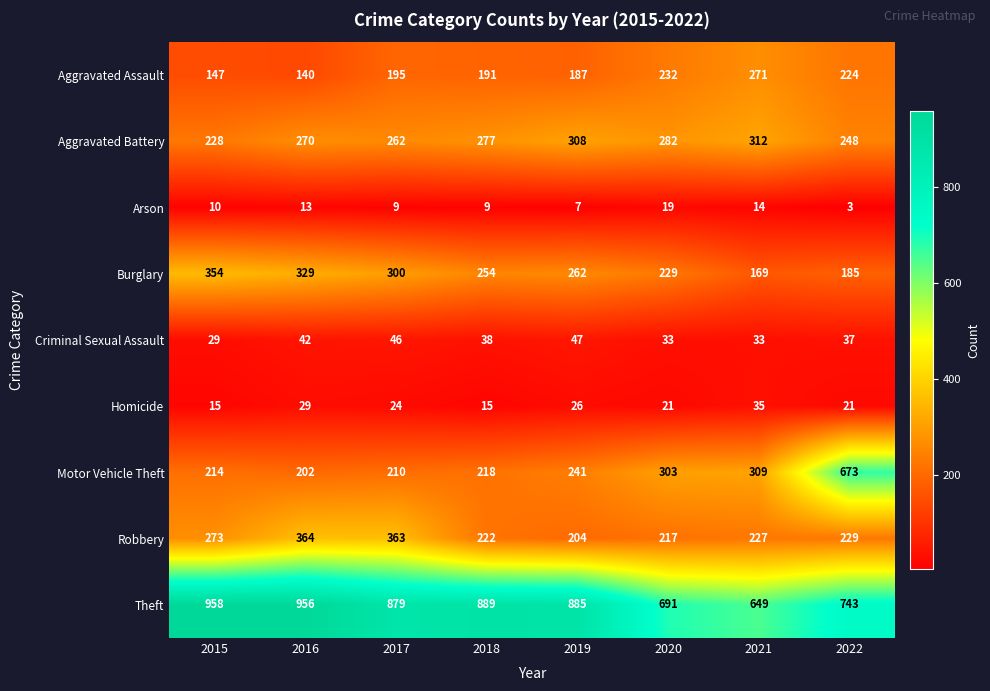

At which label does Motor Vehicle Theft reach its peak?

2022